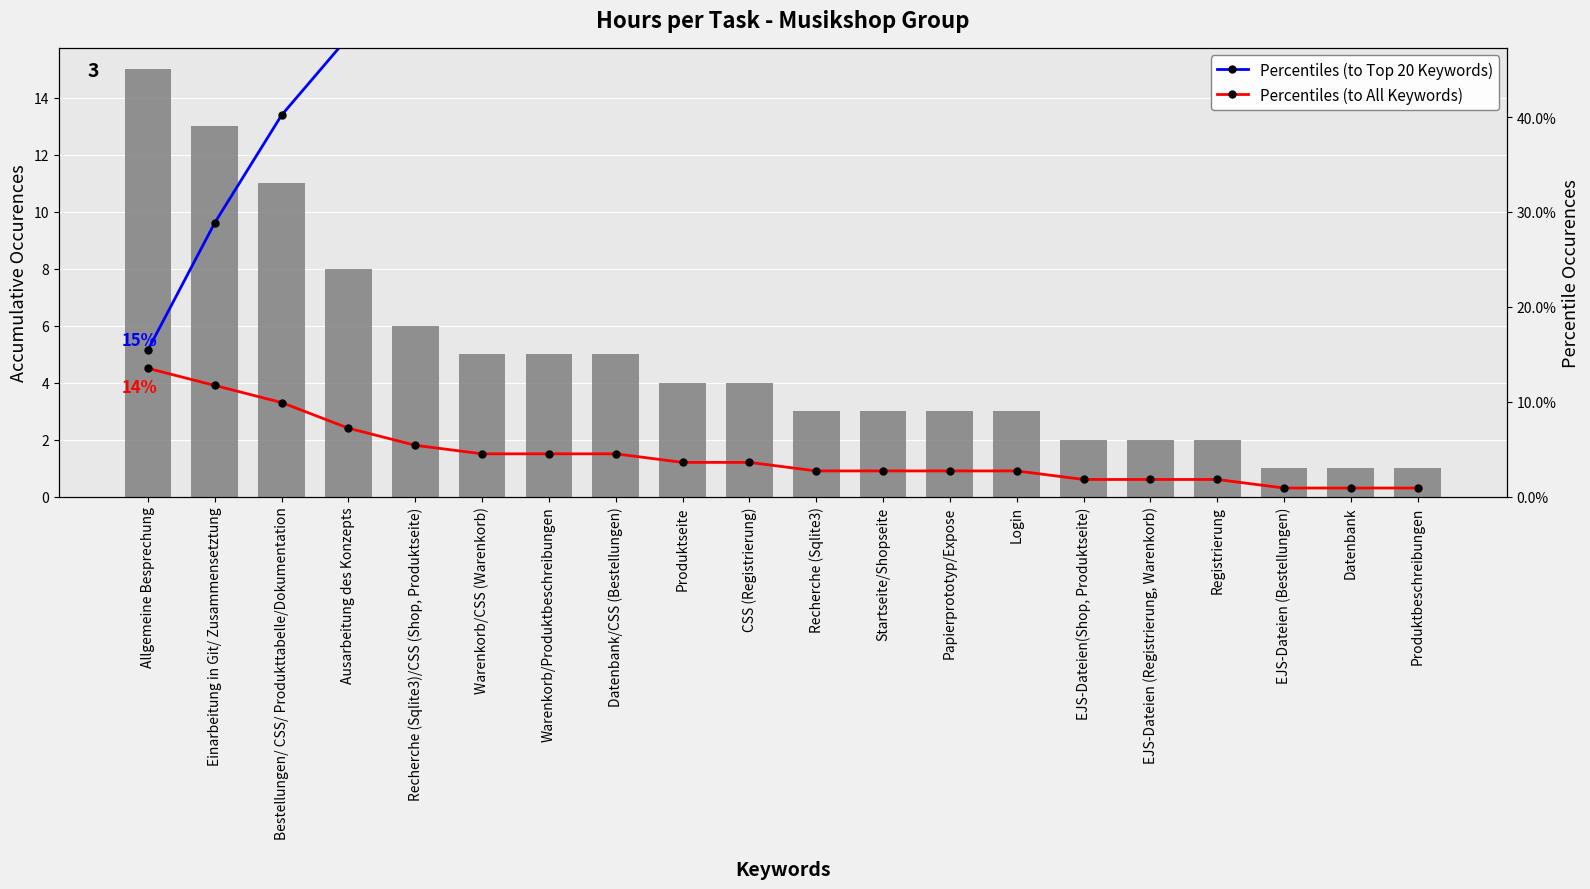

What is the label of the 7th bar from the left?

Warenkorb/Produktbeschreibungen